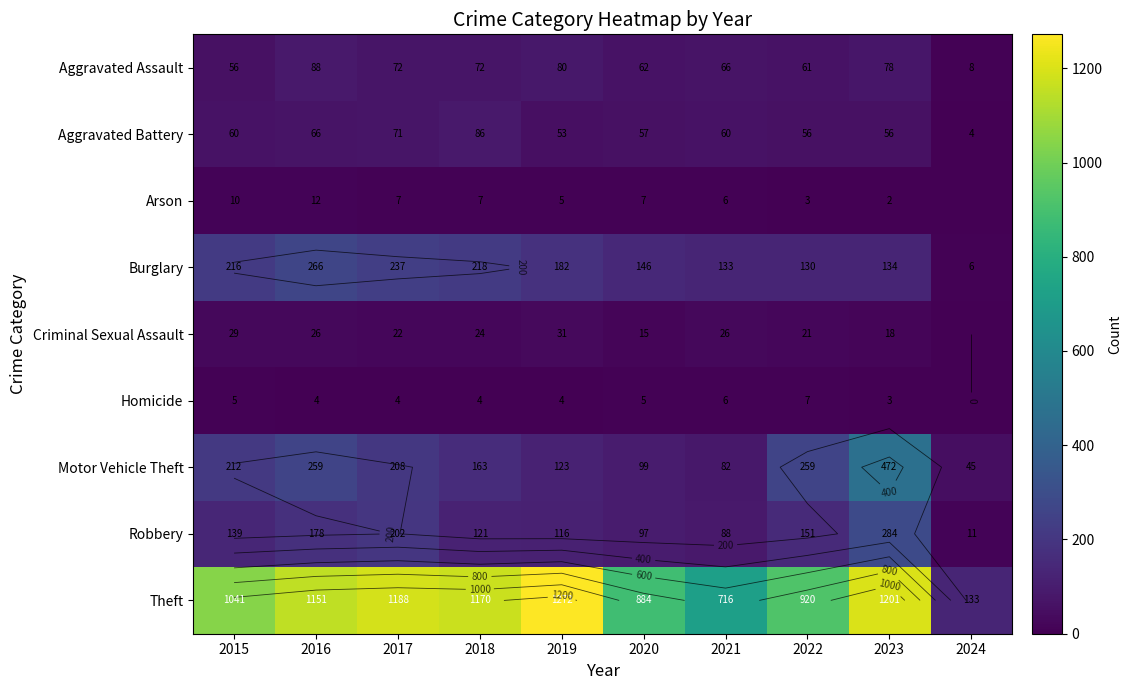

What is the sum of all Aggravated Battery values?

569